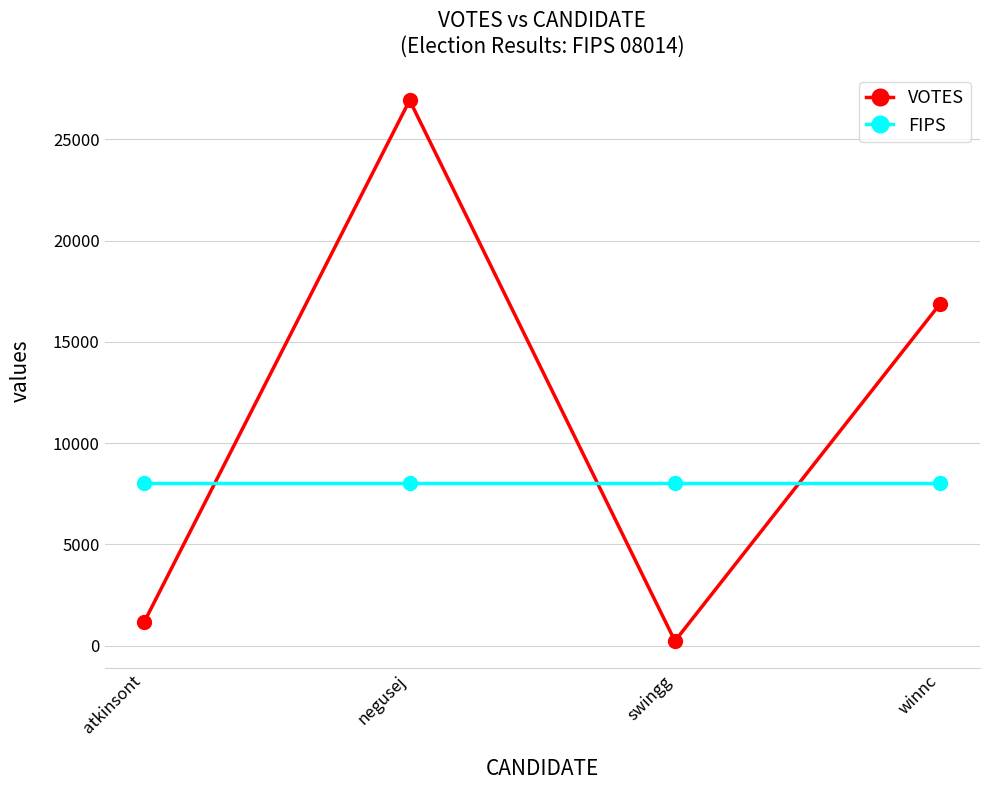

Reading right to left, extract all data points from this chart.

VOTES: winnc=16887	swingg=225	negusej=26935	atkinsont=1180
FIPS: winnc=8014	swingg=8014	negusej=8014	atkinsont=8014